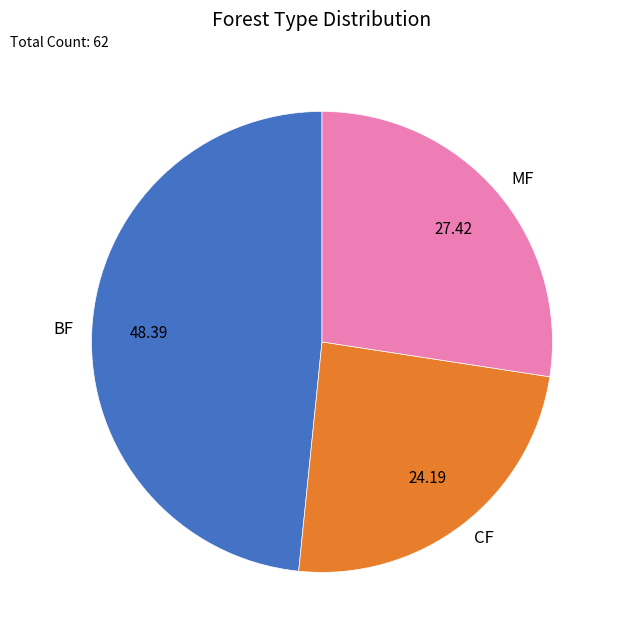

True or false: MF accounts for 40% of the total.

False